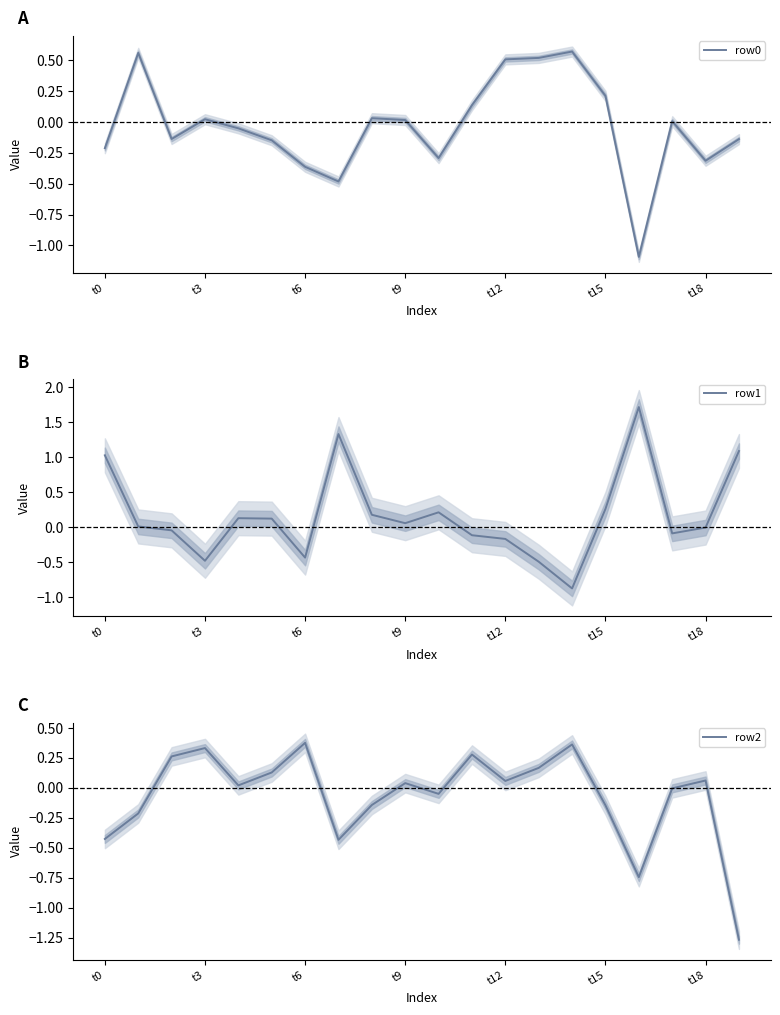

At which label does row1 first exceed 0?

t0